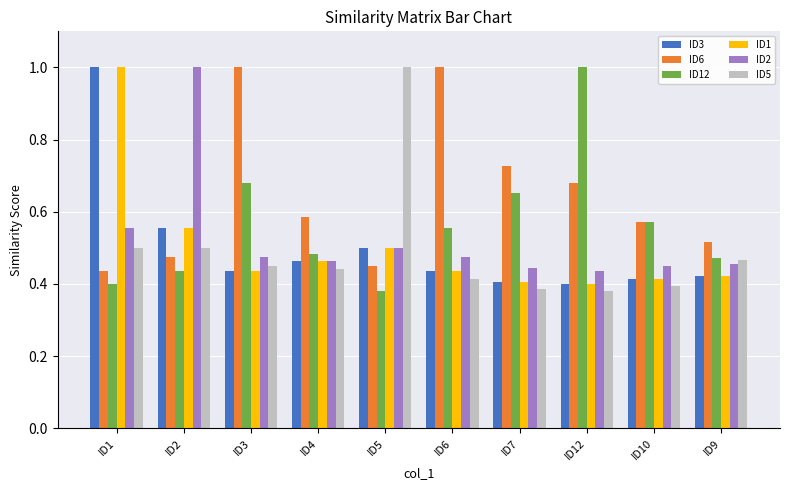

What is the sum of the ID1 values at ID7 and ID1?

1.4